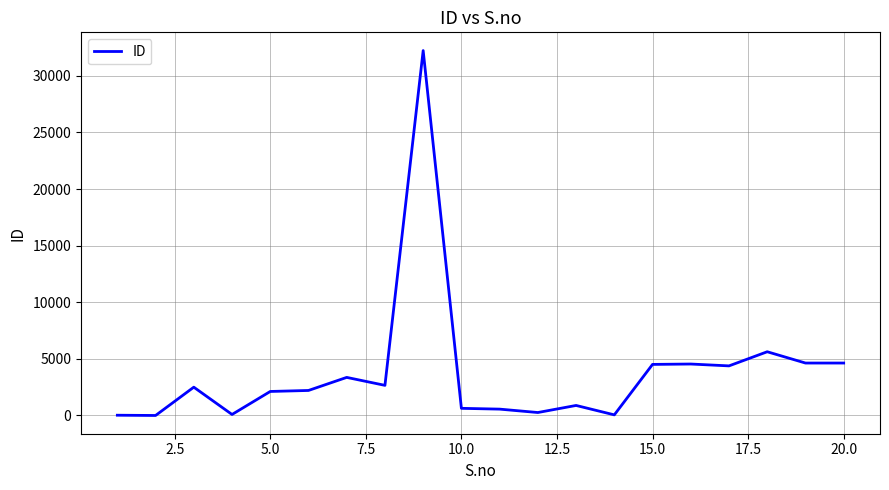

How many distinct data groups are displayed?

1